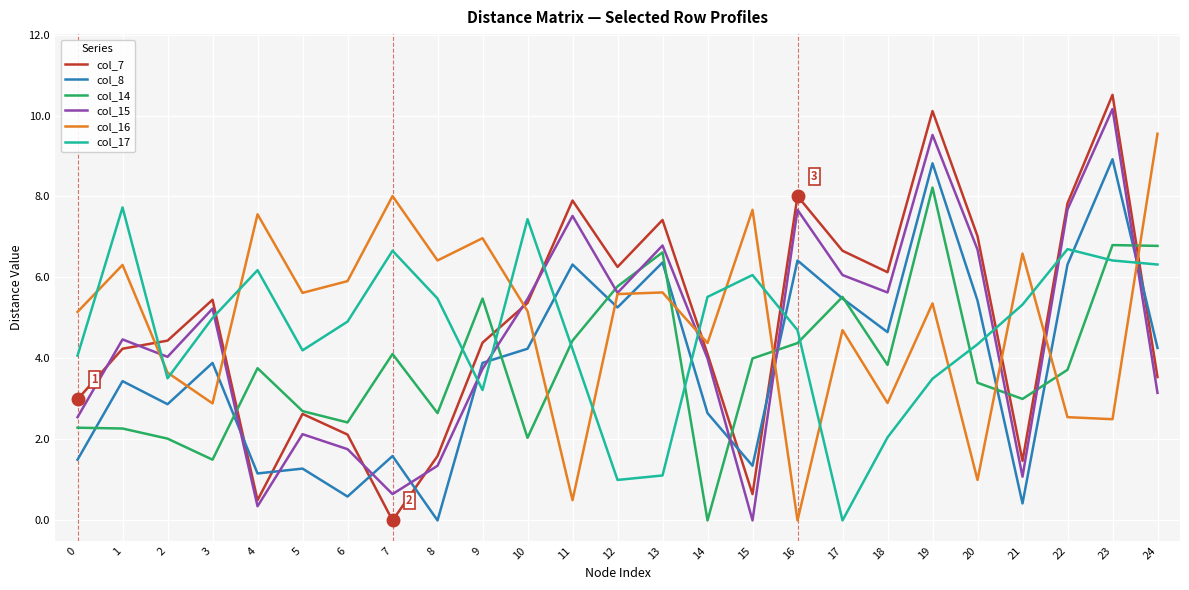

Where is the first local maximum for col_16?

1